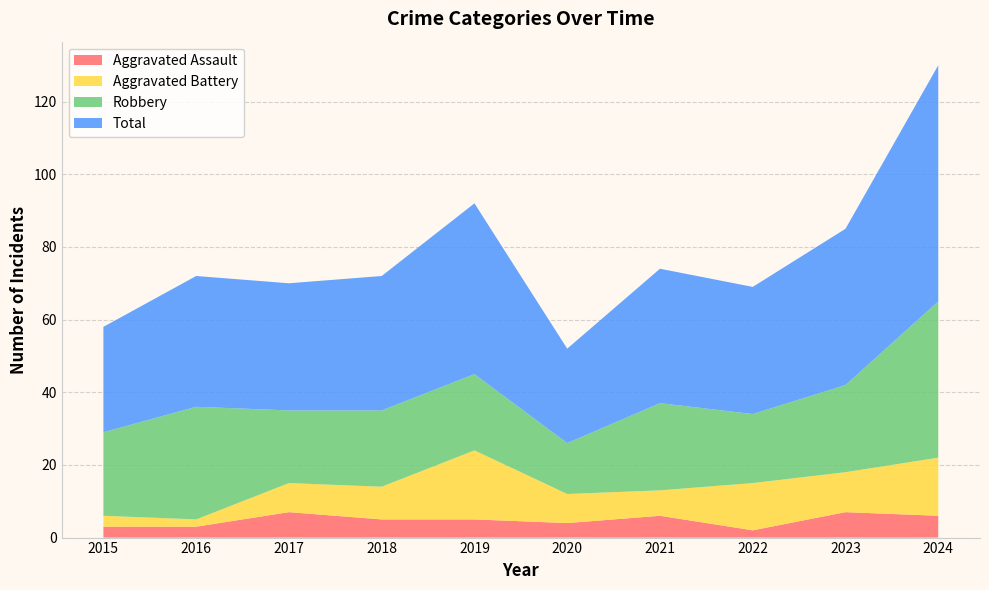

Reading left to right, transcribe all the data shown in this chart.

Aggravated Assault: 3	3	7	5	5	4	6	2	7	6
Aggravated Battery: 3	2	8	9	19	8	7	13	11	16
Robbery: 23	31	20	21	21	14	24	19	24	43
Total: 29	36	35	37	47	26	37	35	43	65